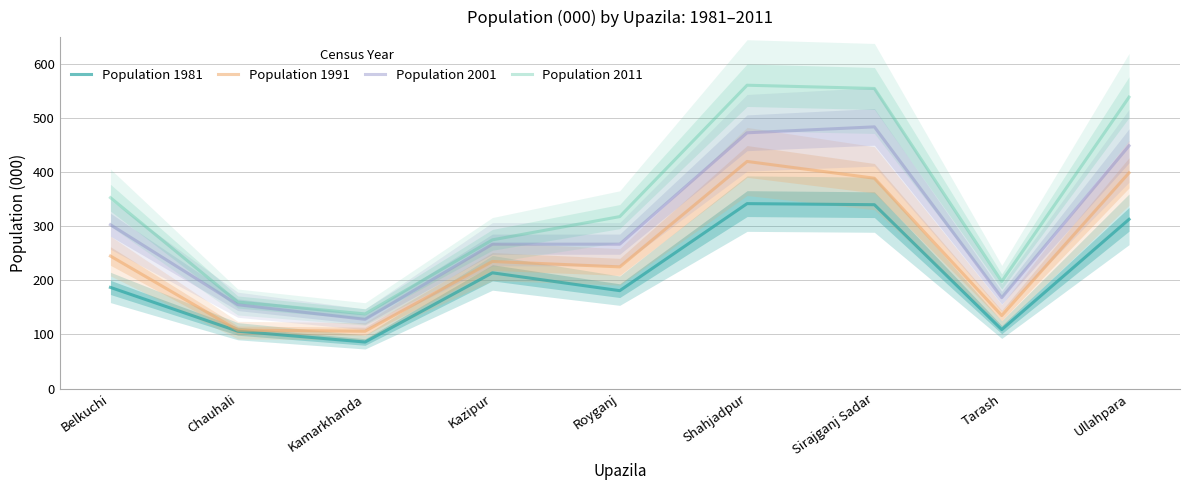

How many lines are shown in the chart?

4